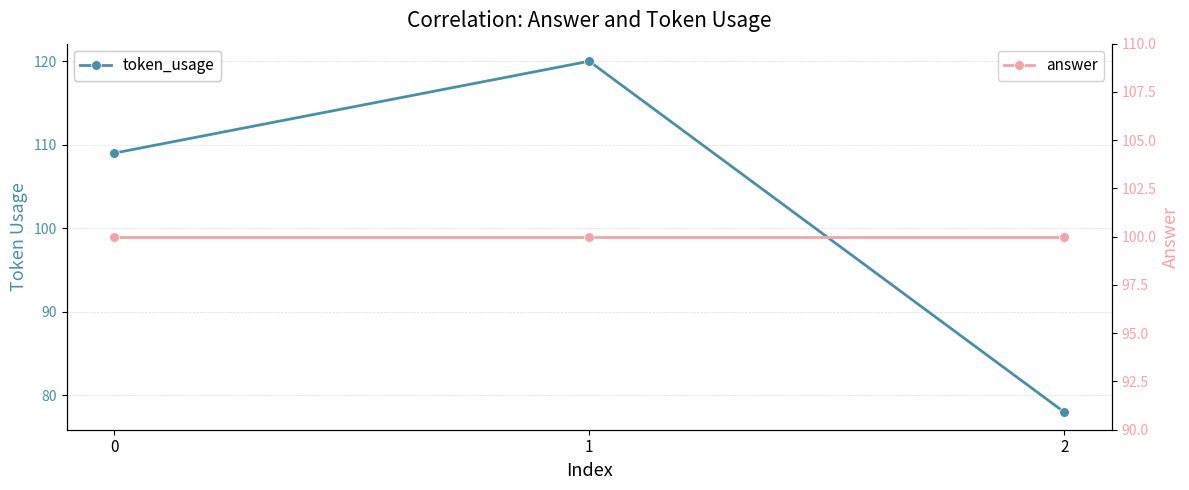

What are all the series names shown in the legend?

token_usage, answer